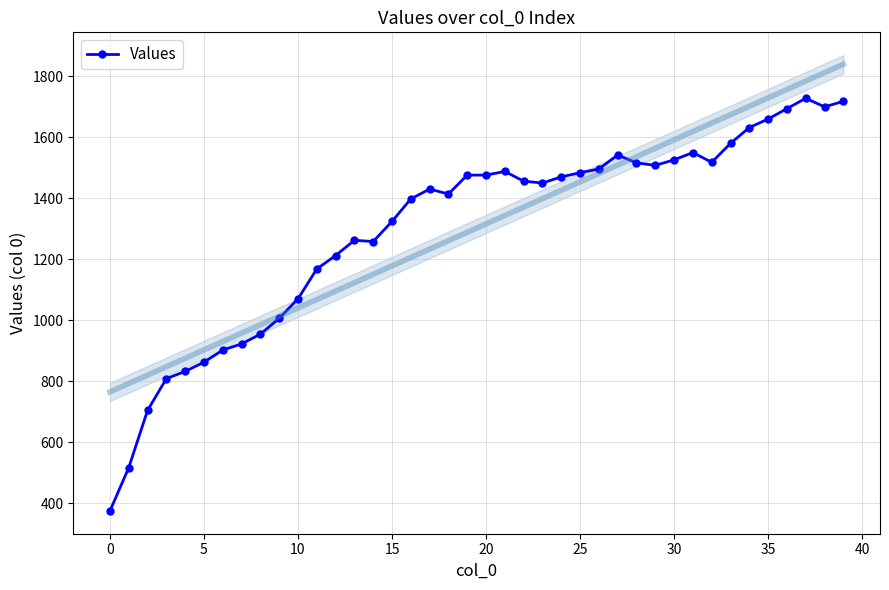

What is the minimum value shown in the chart?

374